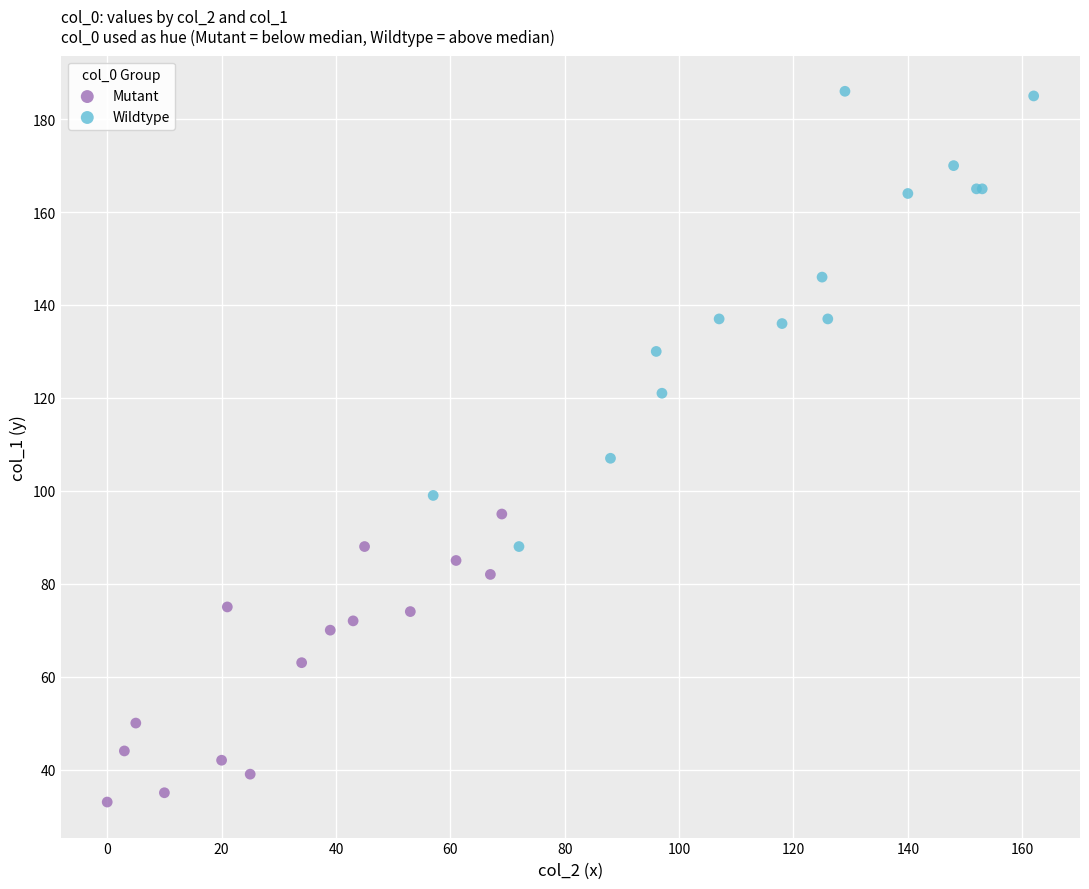

Which series has the largest Y range (max minus min)?

Wildtype